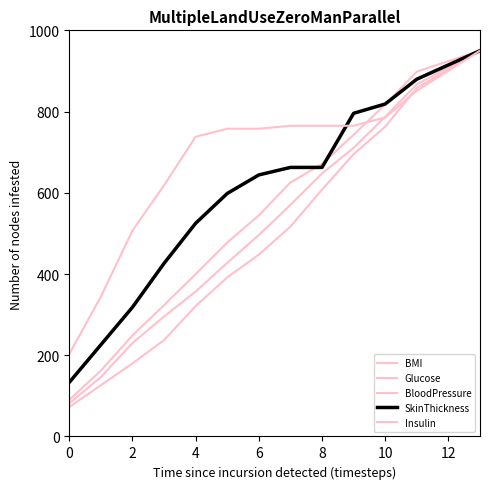

What is the minimum value for SkinThickness?

133.2